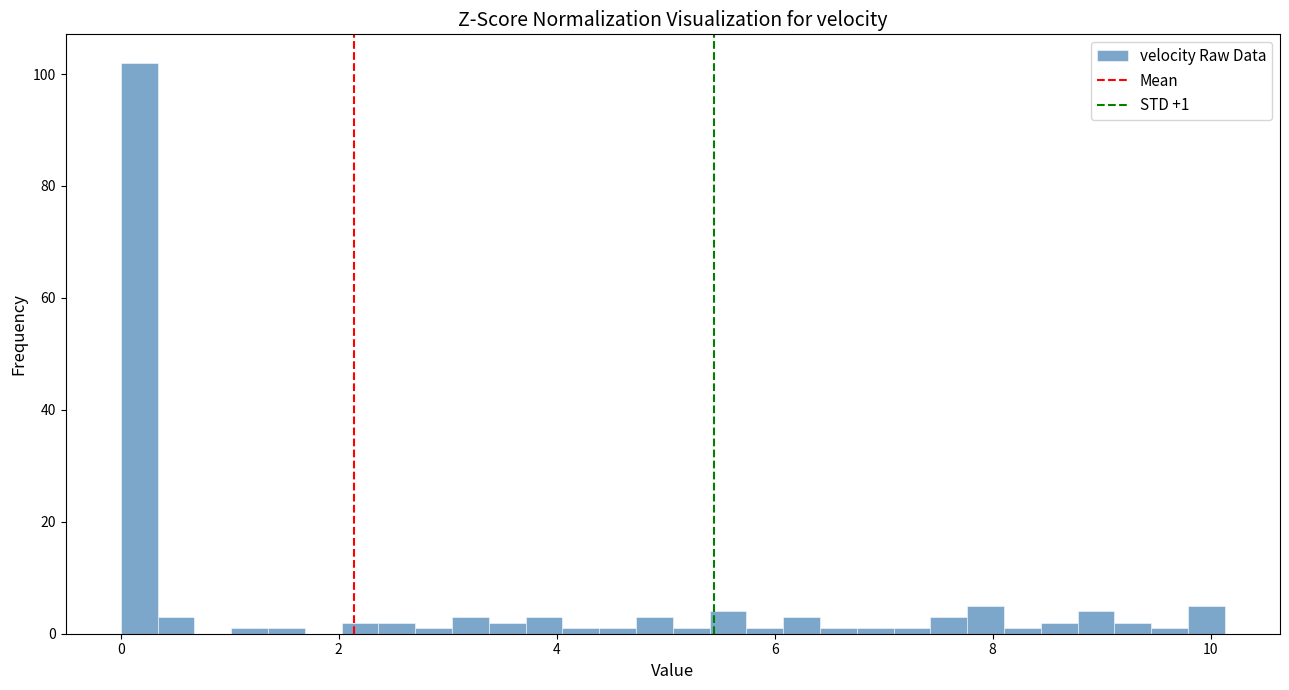

Around what value on the x-axis is the tallest bar? Give the approximate position of its centre, as read against the axis.

0.2